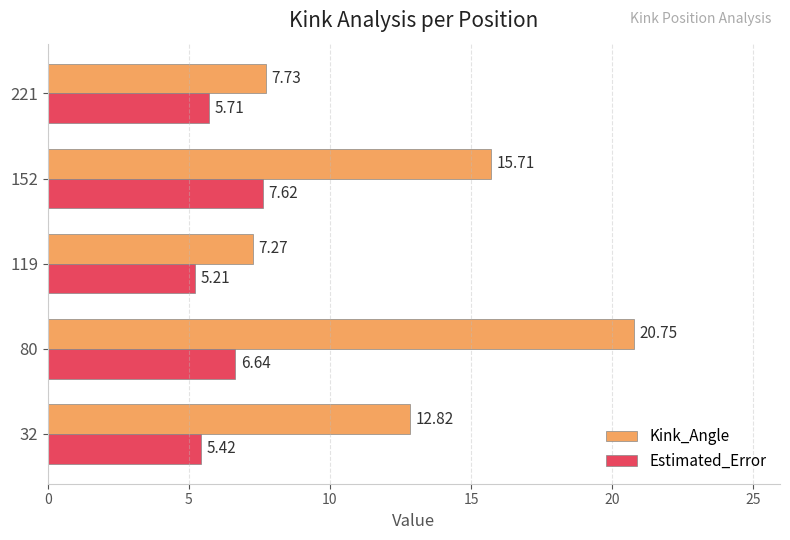

Rank the series by their average value, from lowest to highest.

Estimated_Error, Kink_Angle